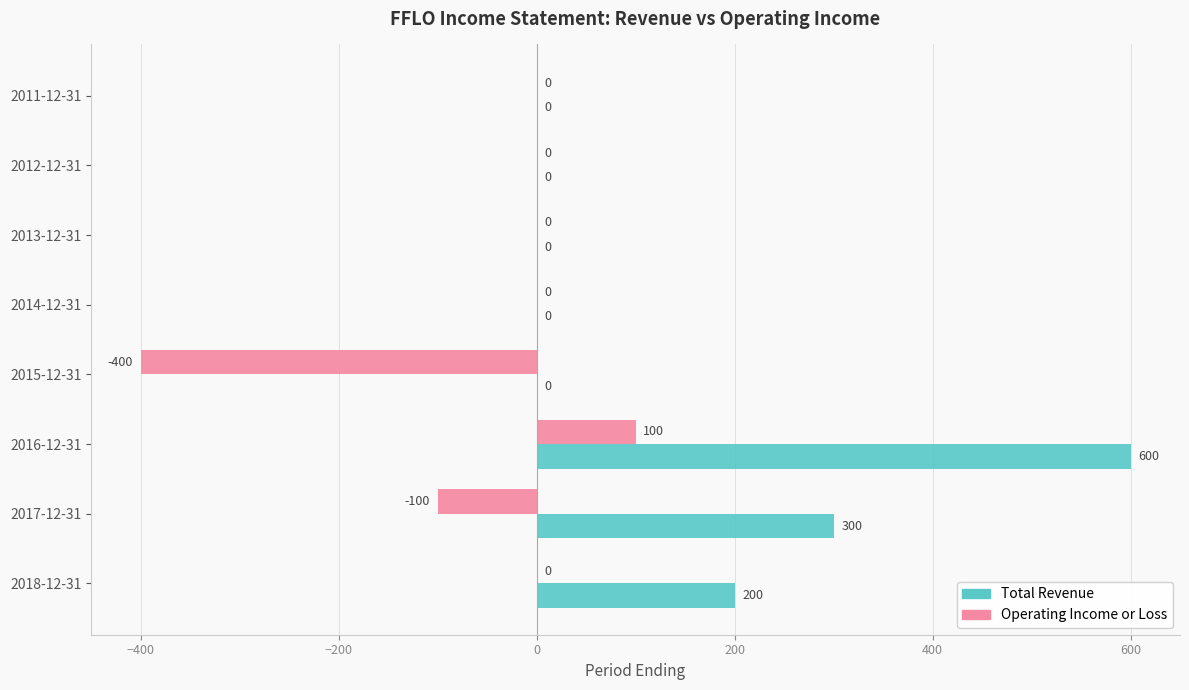

The value of Total Revenue at 2011-12-31 is 0. True or false?

True